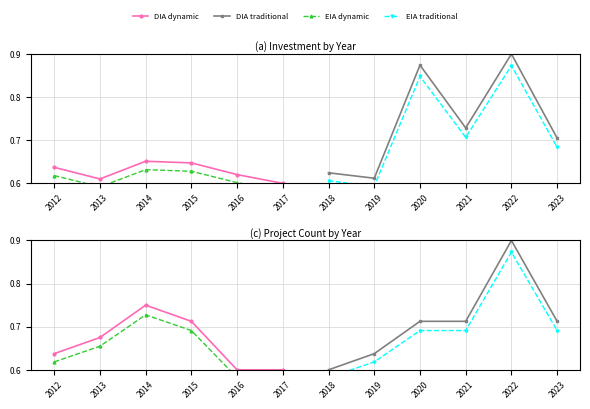

Which has a higher value, 2017 or 2012?

2012